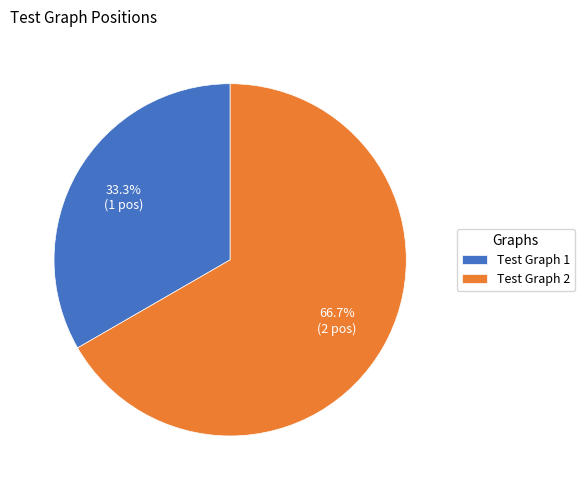

Which slice represents more than half of the pie?

Test Graph 2